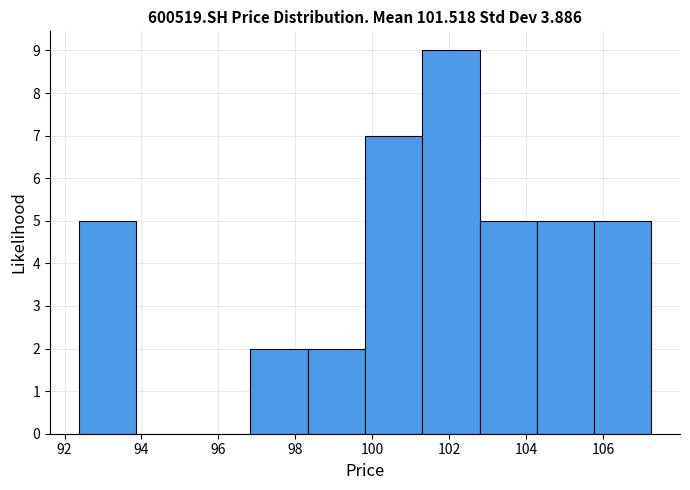

Over which range of the x-axis is the bar tallest?

101.2 to 102.8